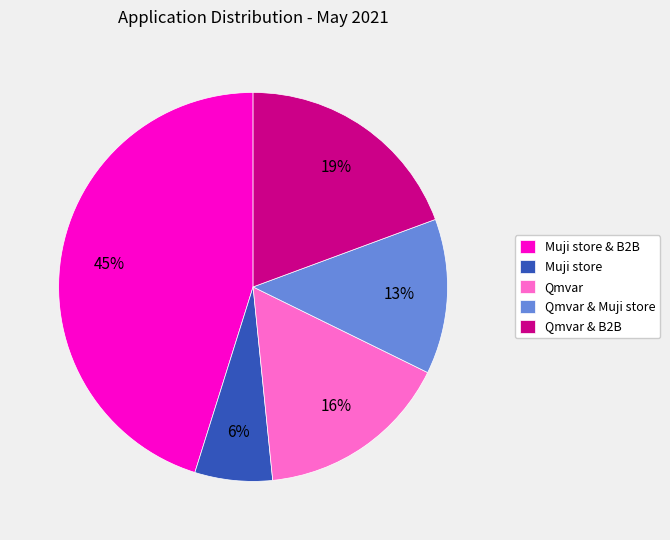

Rank the categories by value from lowest to highest.

Muji store, Qmvar & Muji store, Qmvar, Qmvar & B2B, Muji store & B2B